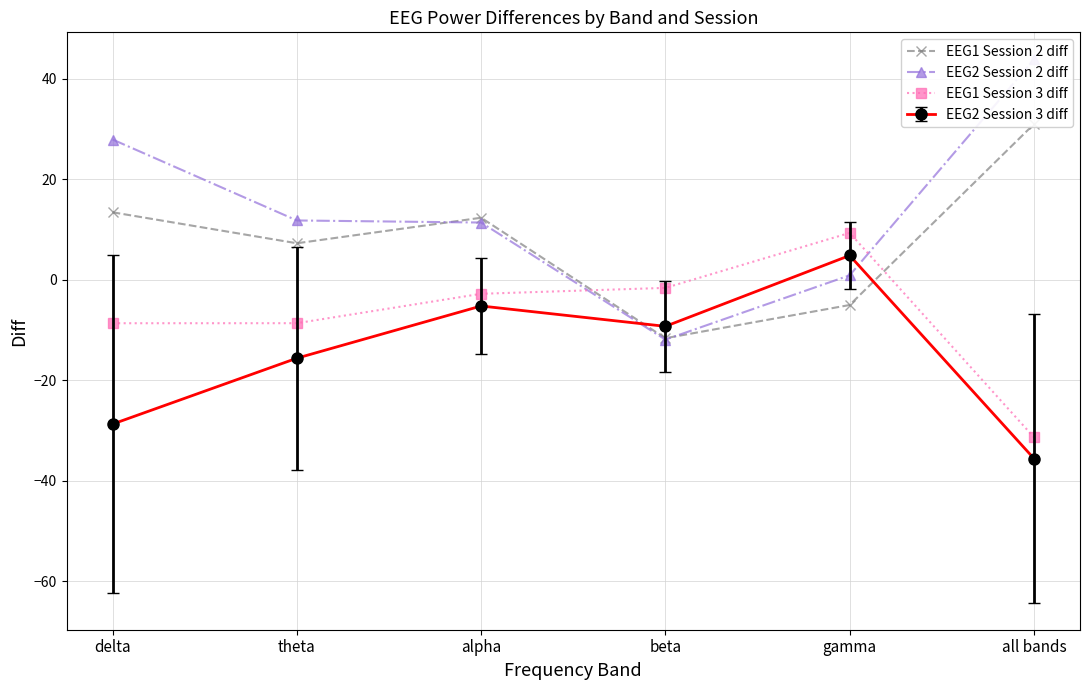

The EEG1 Session 2 diff series shows 7.3 at theta. True or false?

True